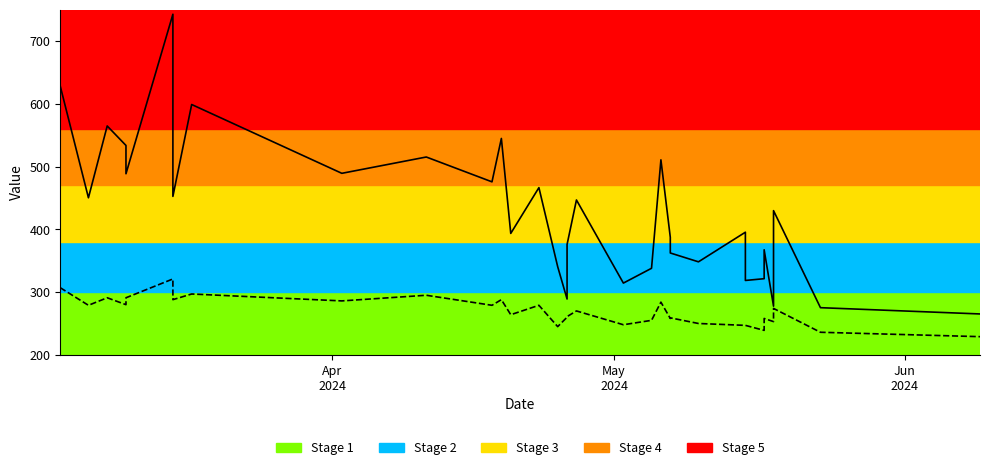

What is the minimum value for Length_mm_at_intake?

229.0